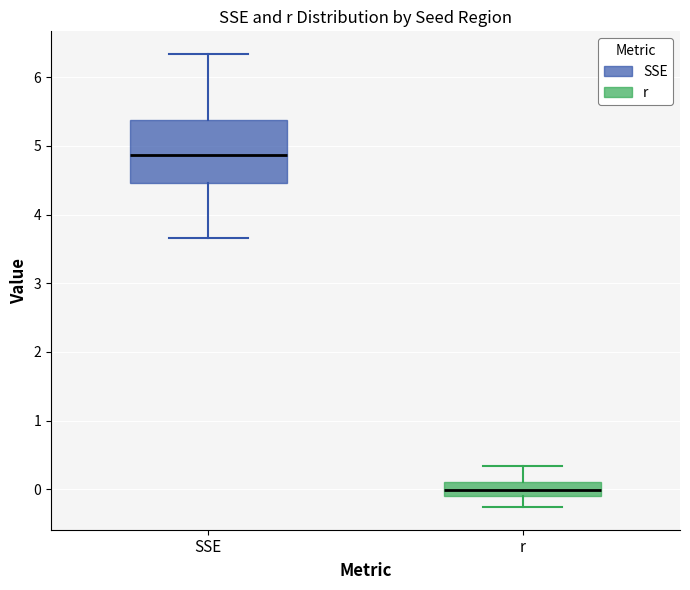

Reading left to right, transcribe this box plot: for each box, give where its median line is, the range the box spans, and where its two whiskers end, as read against the y-axis. The values are not printed on the chart, so give them approximately, as read against the axis.

SSE: median 4.9, box 4.5 to 5.4, whiskers 3.7 to 6.3
r: median 0.0, box -0.1 to 0.1, whiskers -0.3 to 0.3